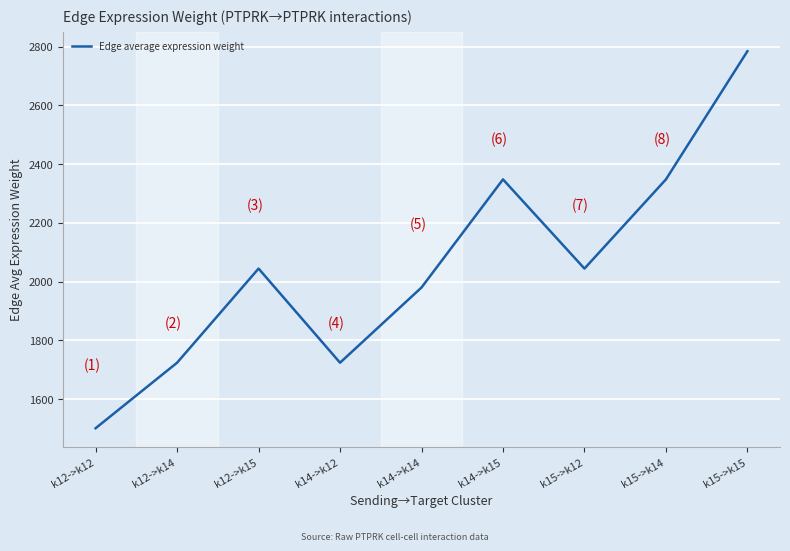

Where does the data first go above 2044?

k12->k15